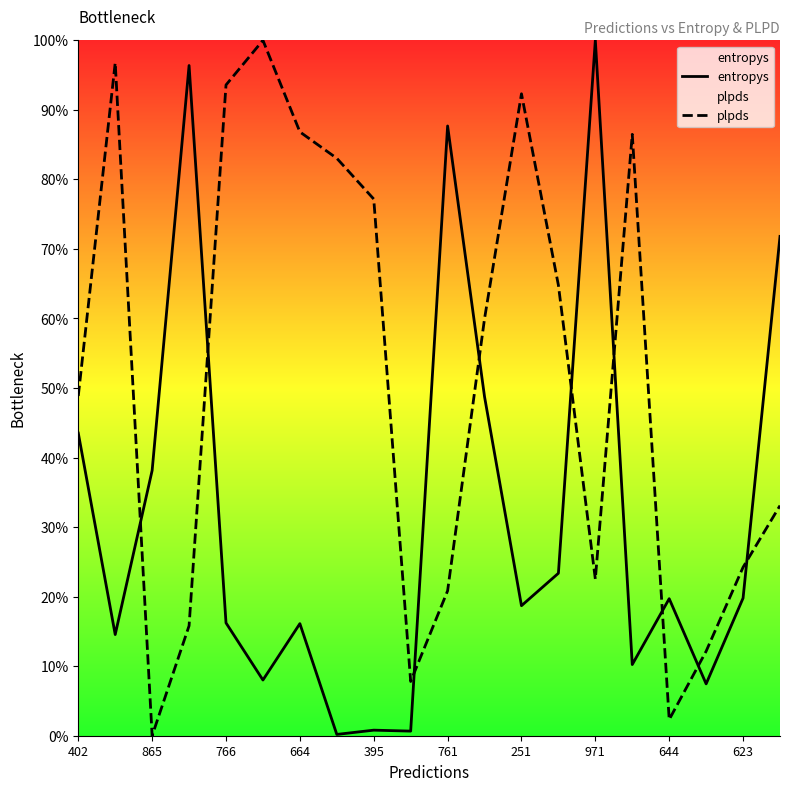

Does the chart display data point markers on the line(s)?

No